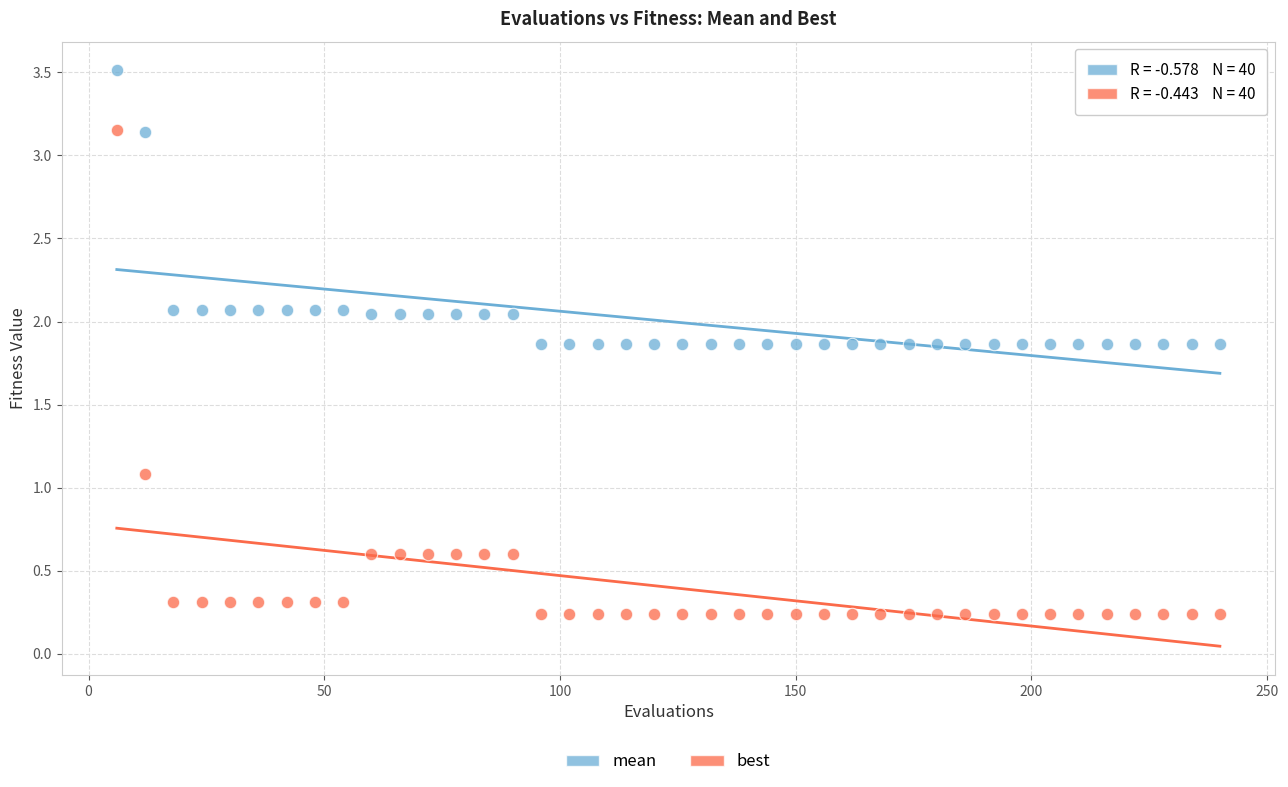

Which series contains the highest Y value?

mean